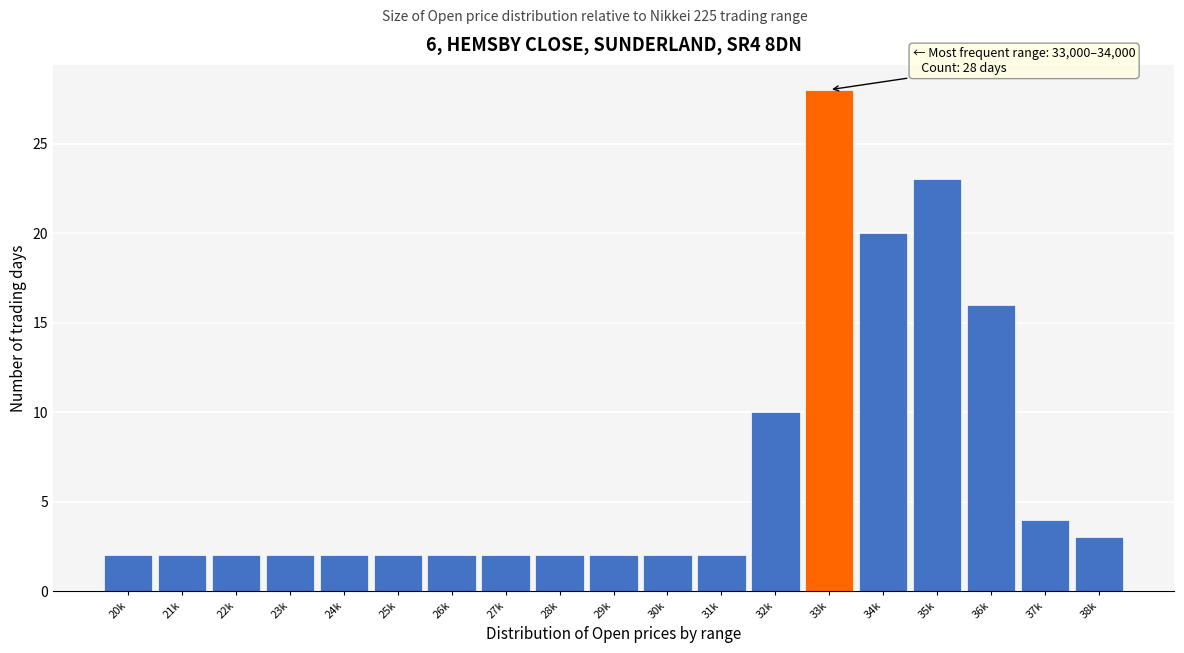

Reading left to right, list all the values displayed in this chart.

2	2	2	2	2	2	2	2	2	2	2	2	10	28	20	23	16	4	3